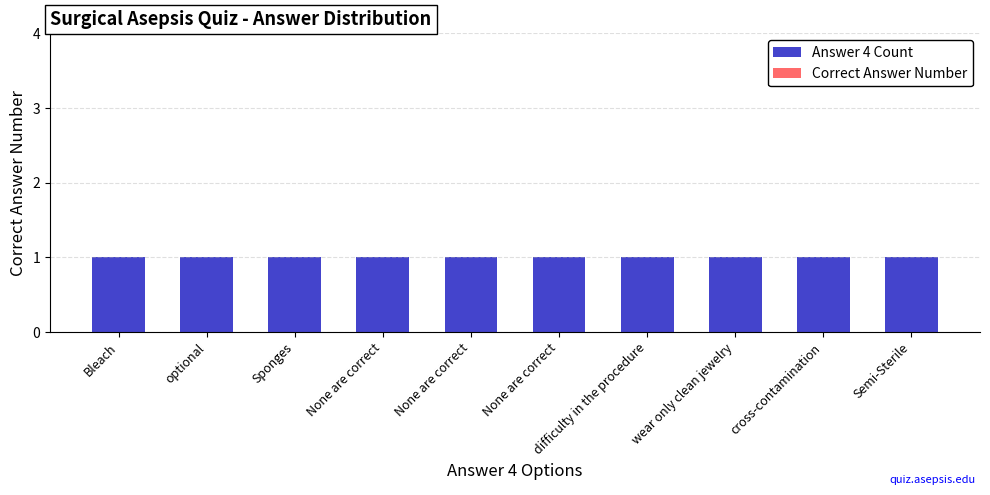

List the series in order of their overall mean, highest first.

Answer 4 Count, Correct Answer Number